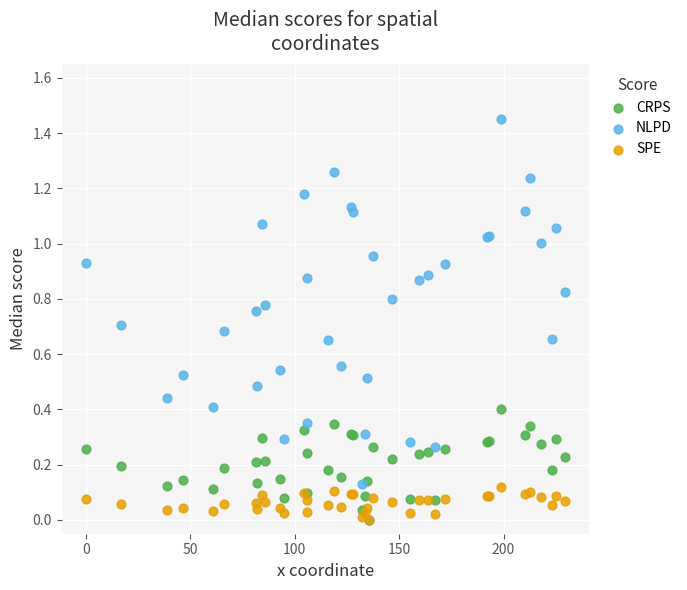

What are all the series names shown in the legend?

CRPS, NLPD, SPE